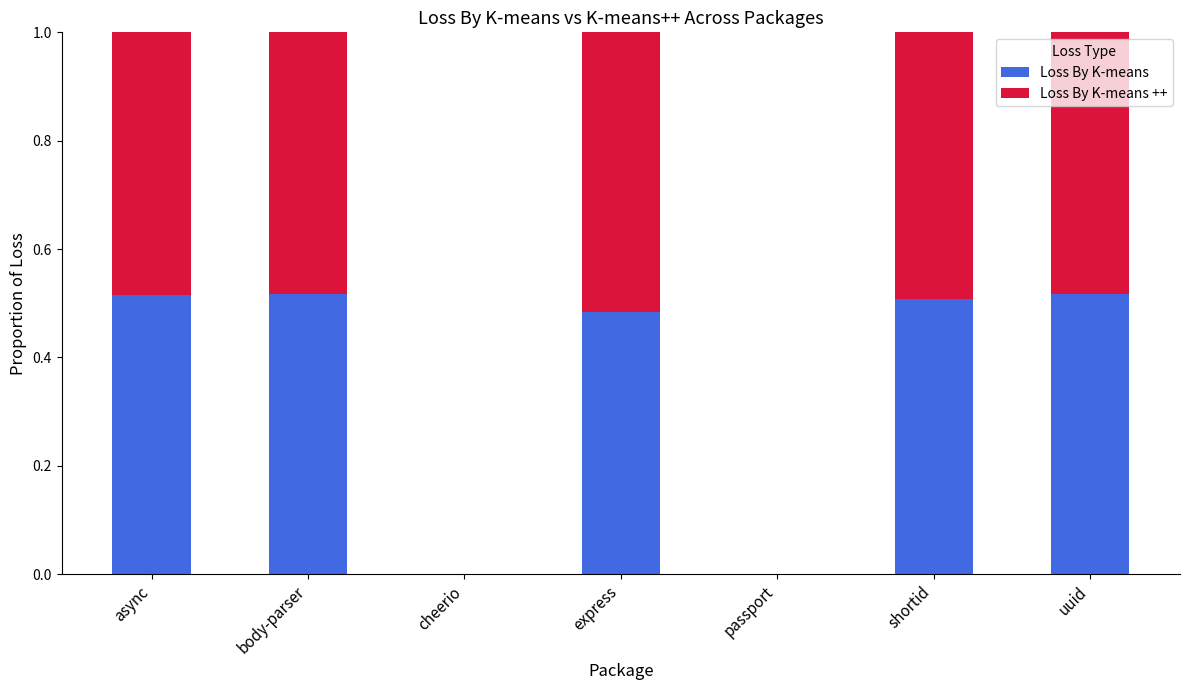

What is the total value across all series at uuid?

1.0